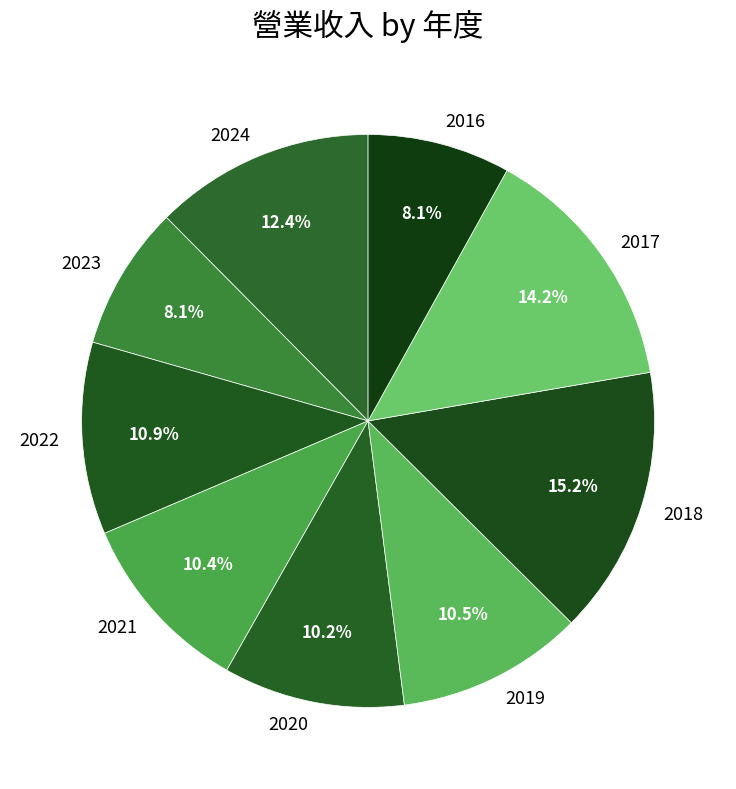

Which slice is the largest?

2018